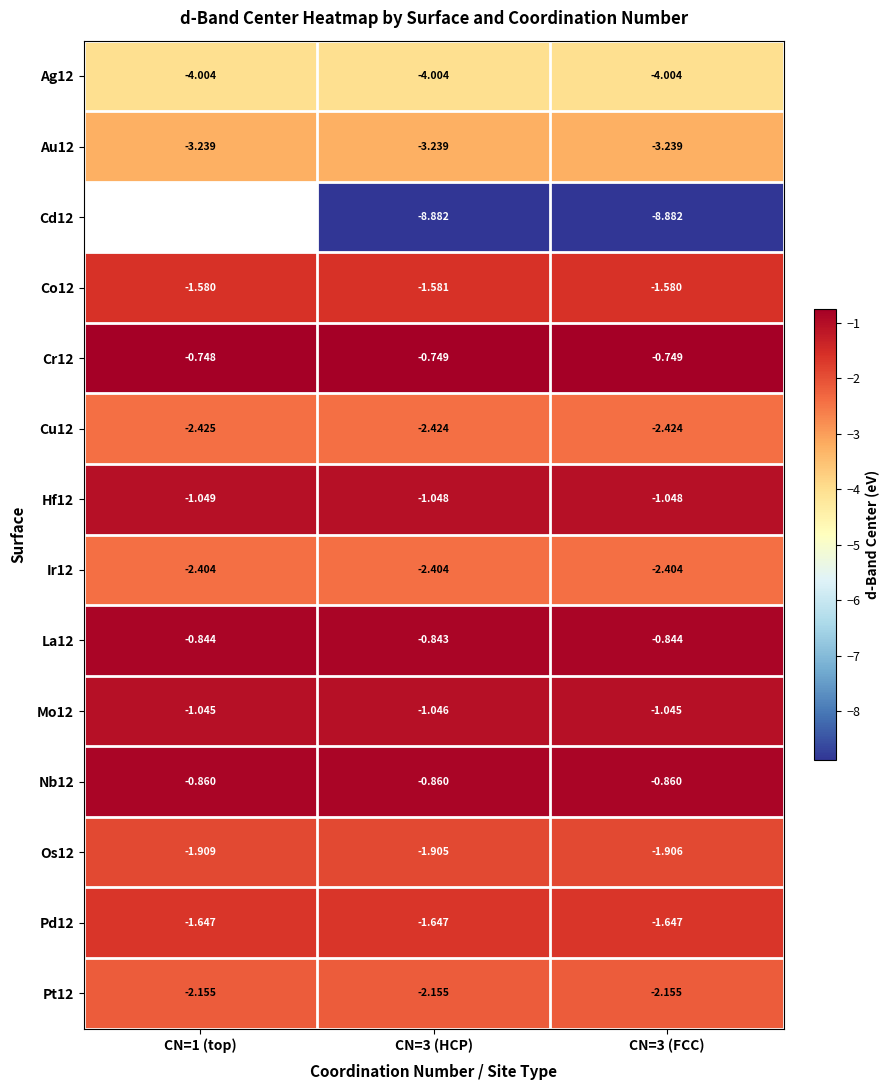

What is the spread (max minus min) of values at CN=3 (FCC)?

8.1